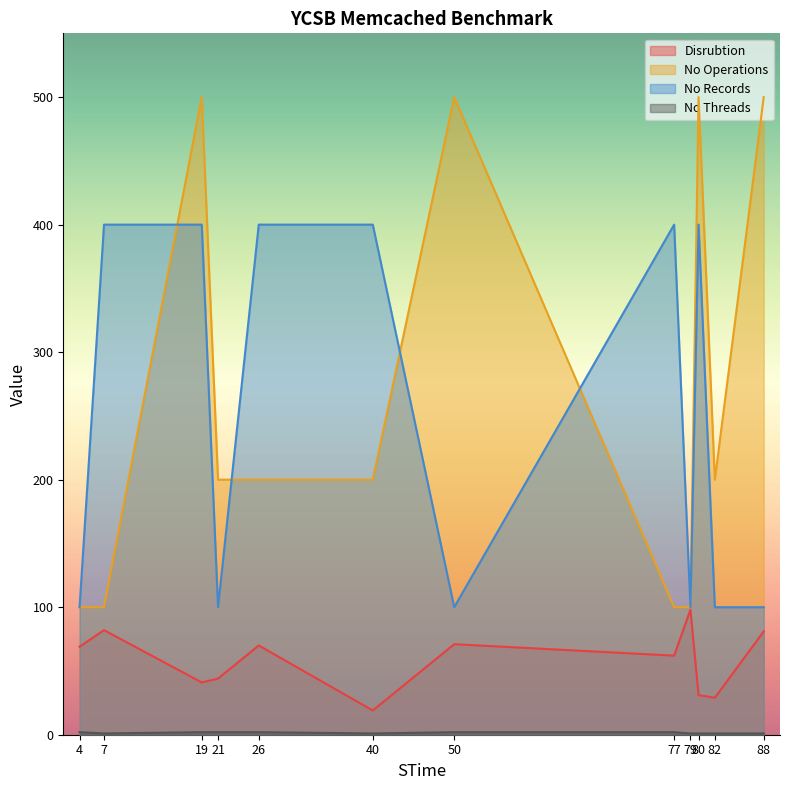

At how many categories does at least one series exceed 449?

4